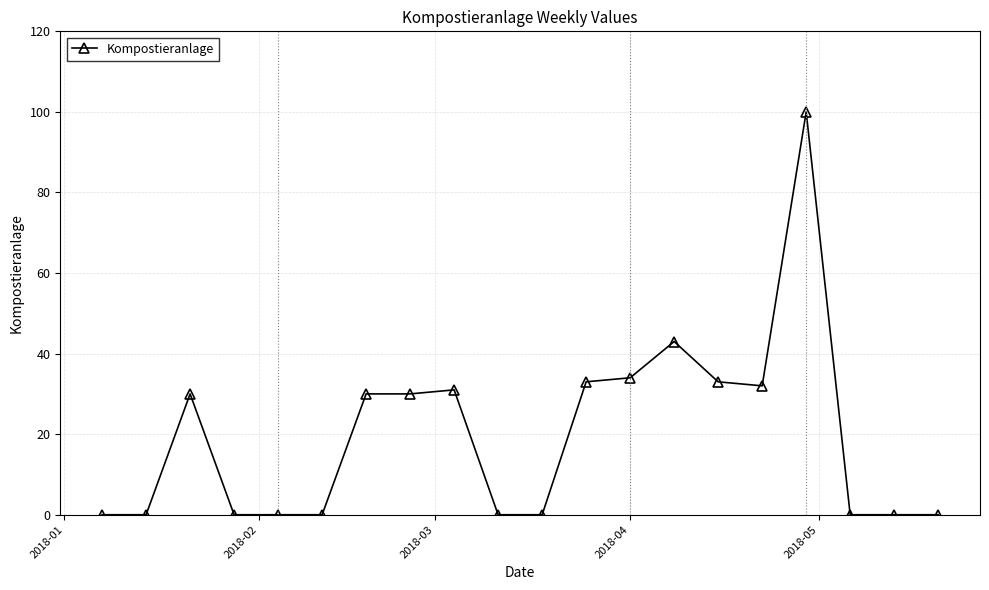

How many lines are shown in the chart?

1